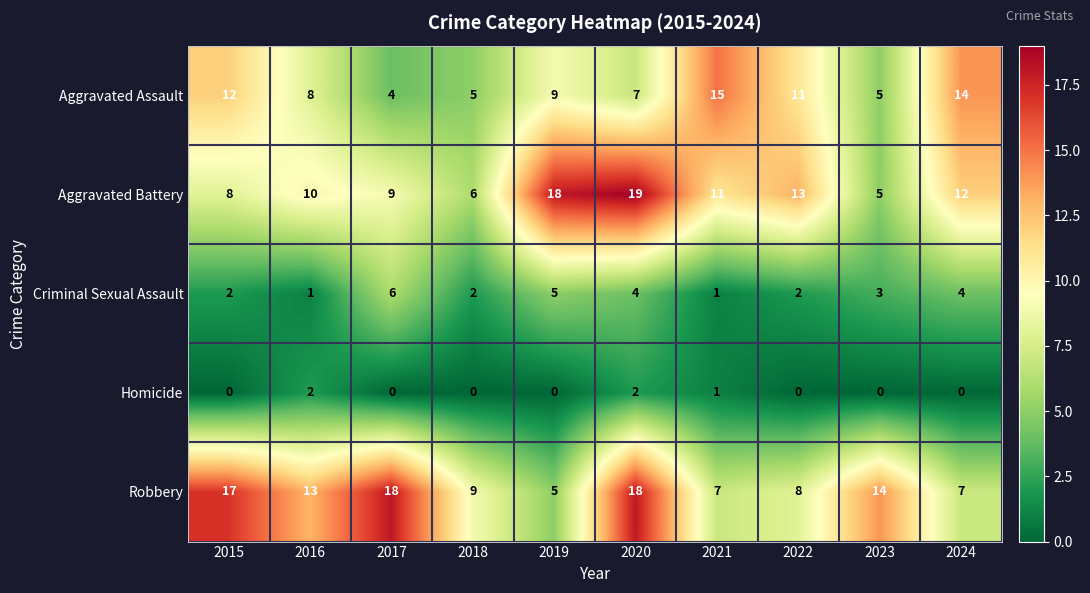

Rank the series by their maximum value, from highest to lowest.

Aggravated Battery, Robbery, Aggravated Assault, Criminal Sexual Assault, Homicide